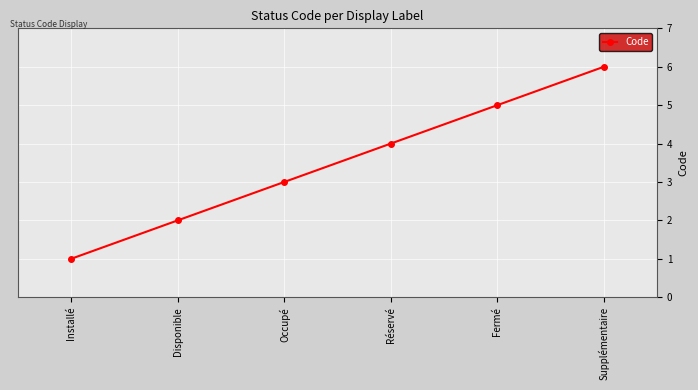

Reading left to right, list all the values displayed in this chart.

Installé=1	Disponible=2	Occupé=3	Réservé=4	Fermé=5	Supplémentaire=6